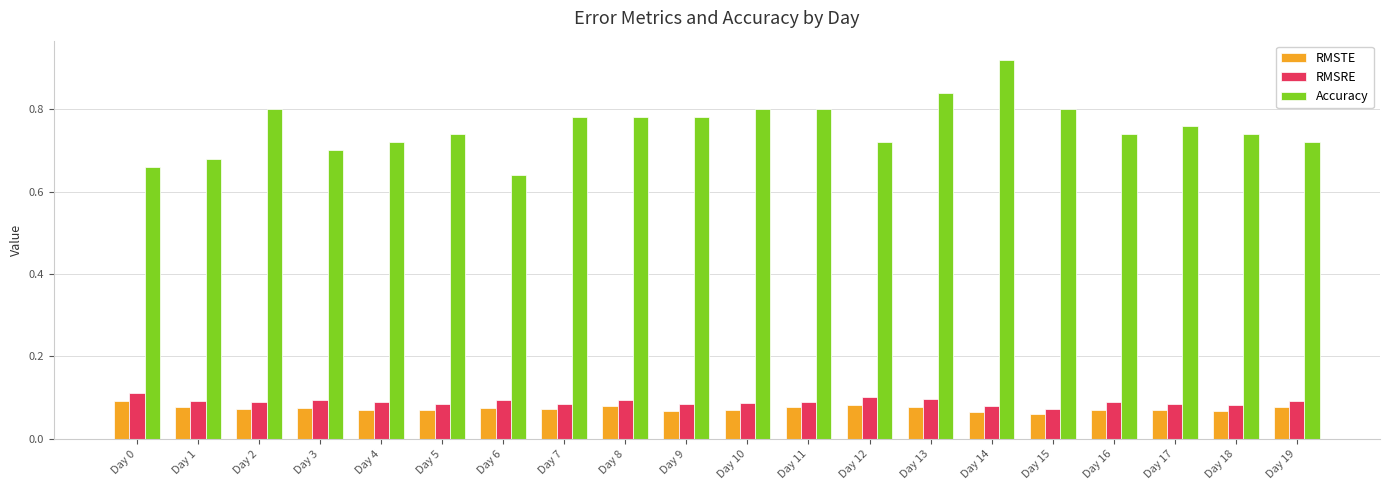

At which label is Accuracy closest to 0?

Day 6